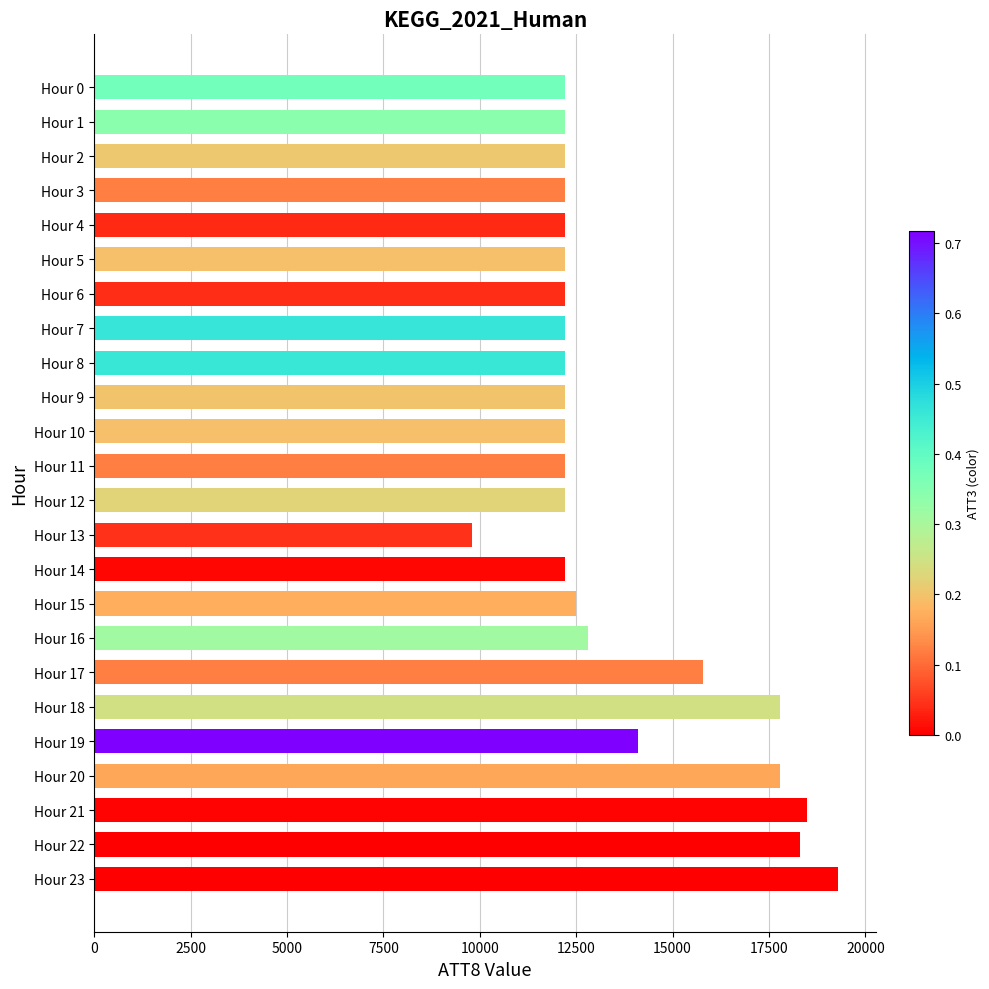

At which label is the value closest to 14550?

Hour 19